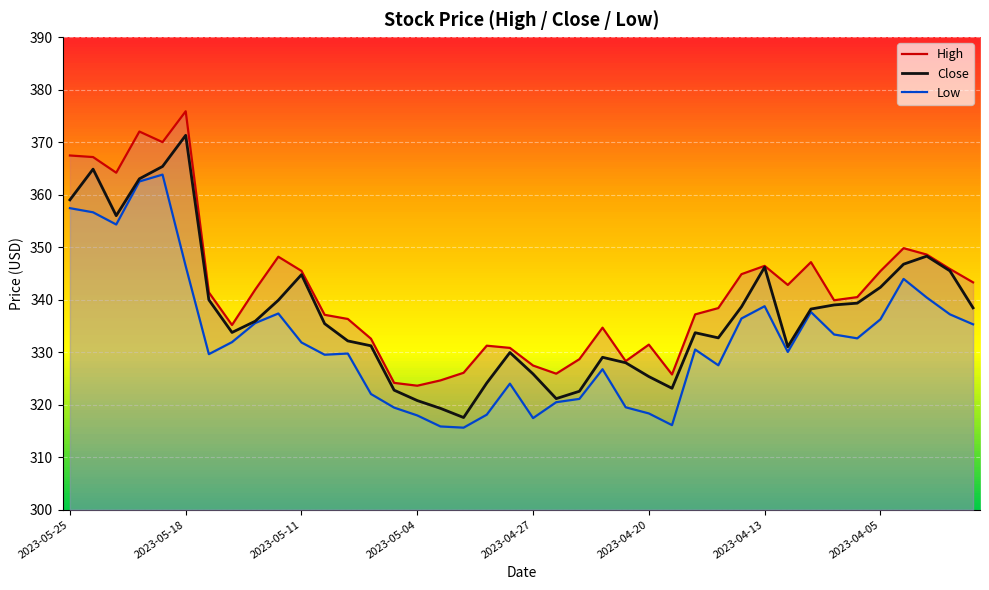

Where does the Close series first go above 335?

2023-05-25